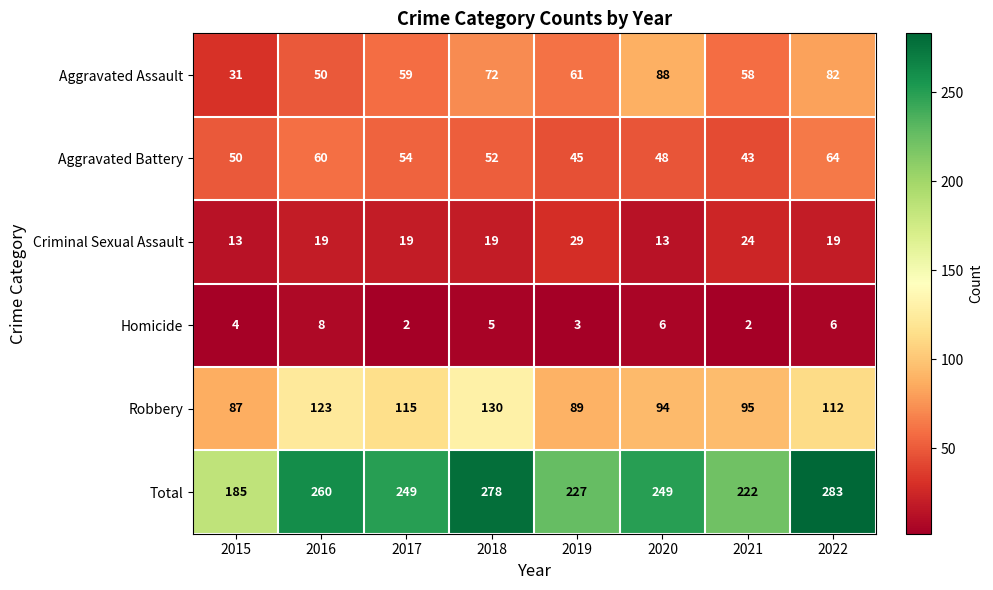

List the series in order of their peak value, lowest first.

Homicide, Criminal Sexual Assault, Aggravated Battery, Aggravated Assault, Robbery, Total